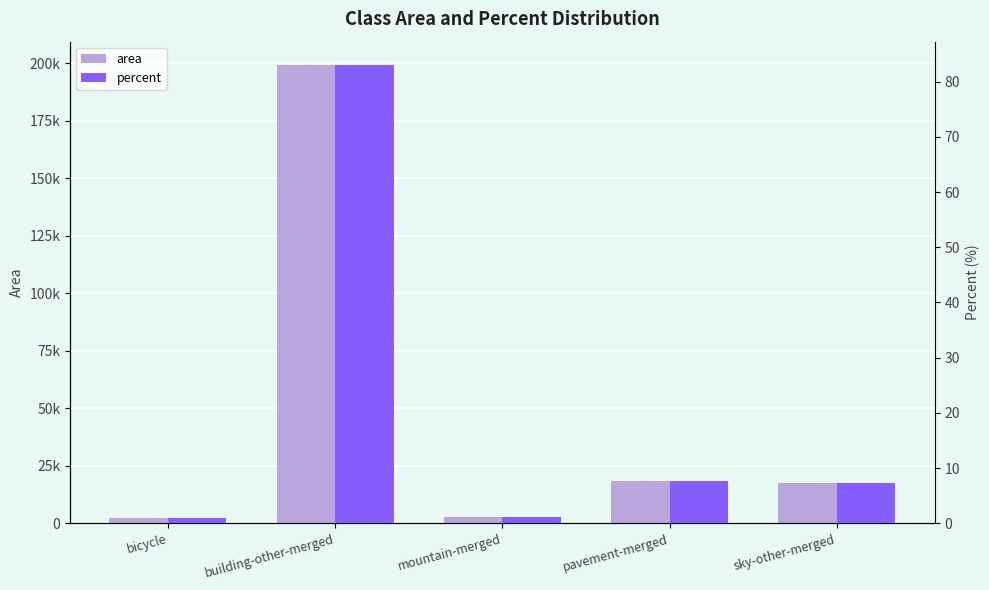

At which label is area closest to 100722?

pavement-merged